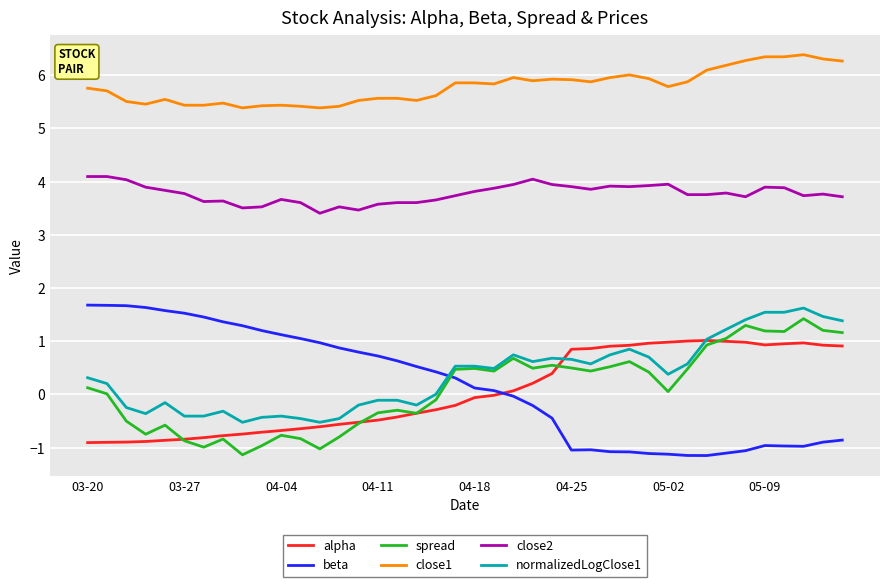

True or false: close2 and close1 intersect in this chart.

False